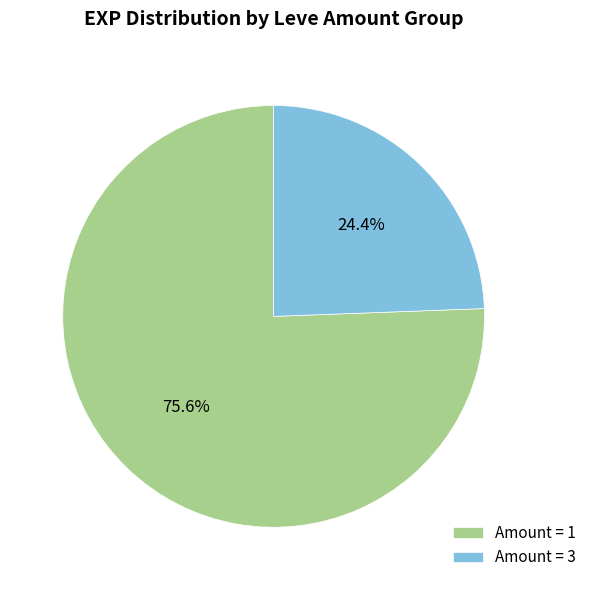

Does Amount = 1 represent more than half of the total?

Yes